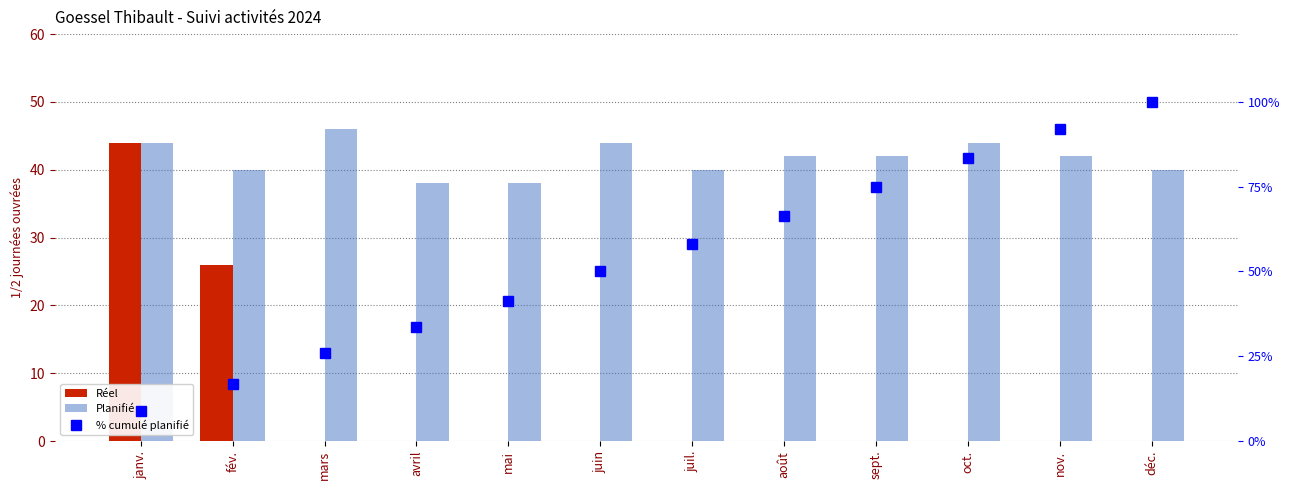

What is the highest value of the % cumulé planifié series?

100.0